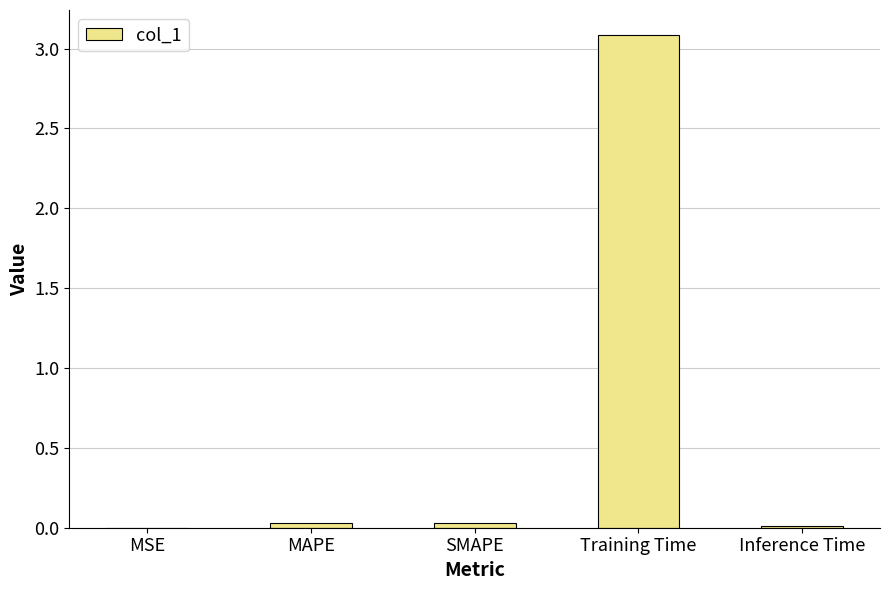

The value at Inference Time is 0.0. True or false?

True